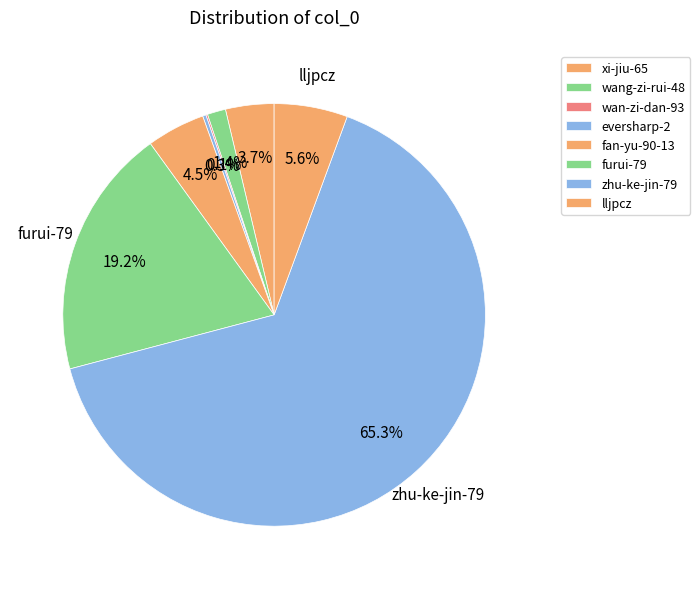

What is the change in value from eversharp-2 to fan-yu-90-13?

+33